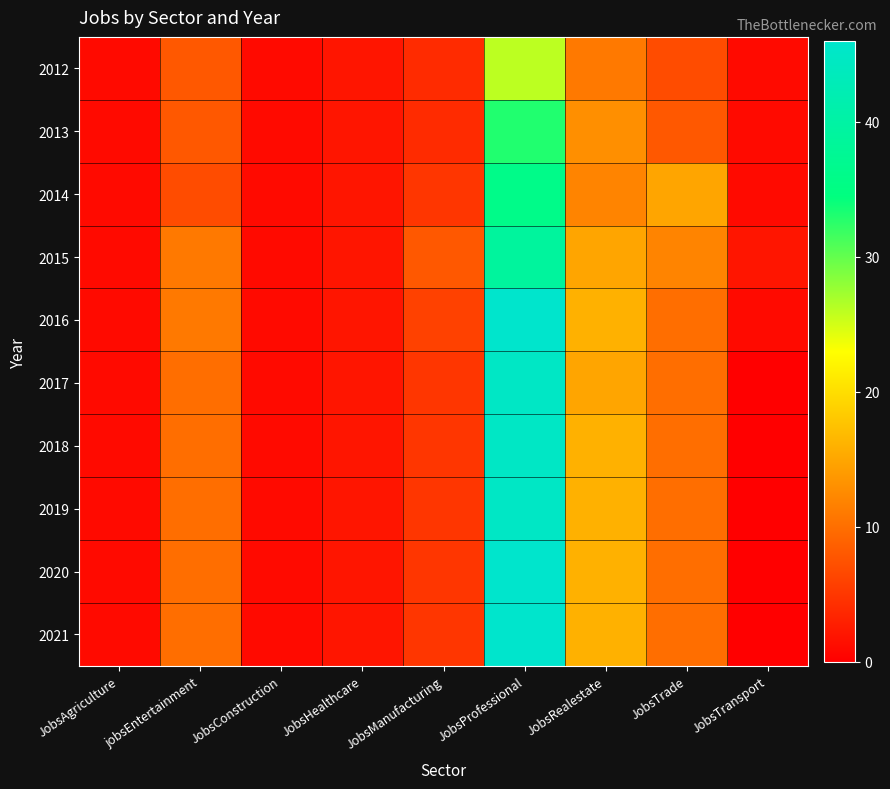

Rank the series by their maximum value, from highest to lowest.

2016, 2020, 2021, 2017, 2018, 2019, 2015, 2014, 2013, 2012